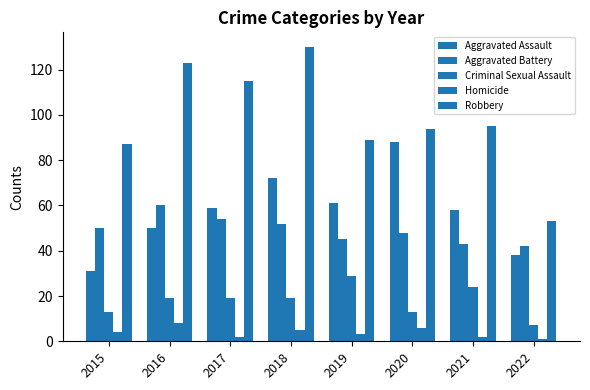

Between 2018 and 2022, which is larger?

2018